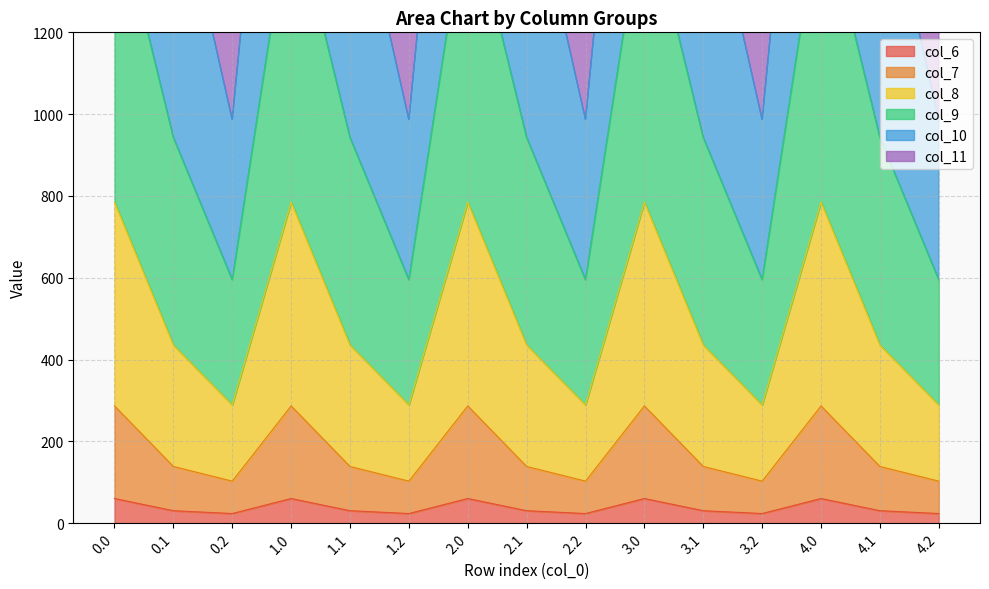

Where is the first local minimum for col_6?

0.2